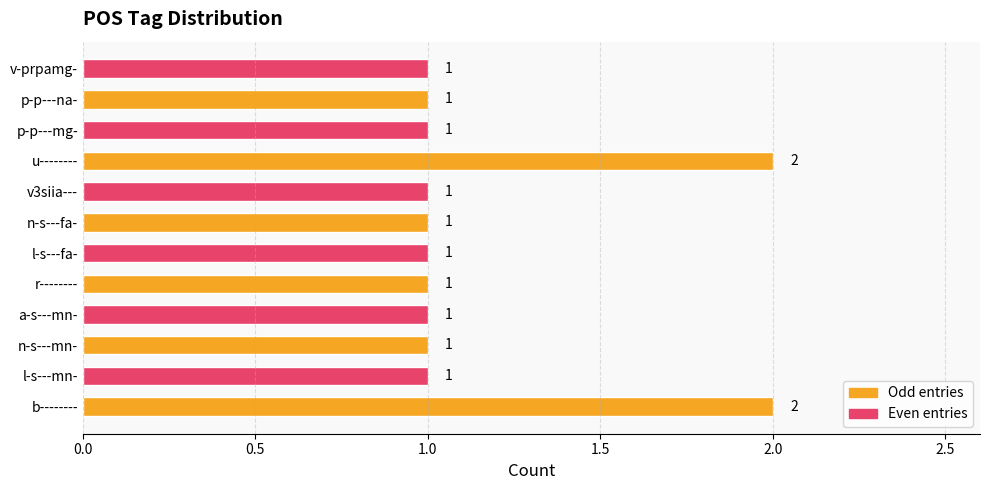

Is it true that the value at p-p---mg- is 0?

False